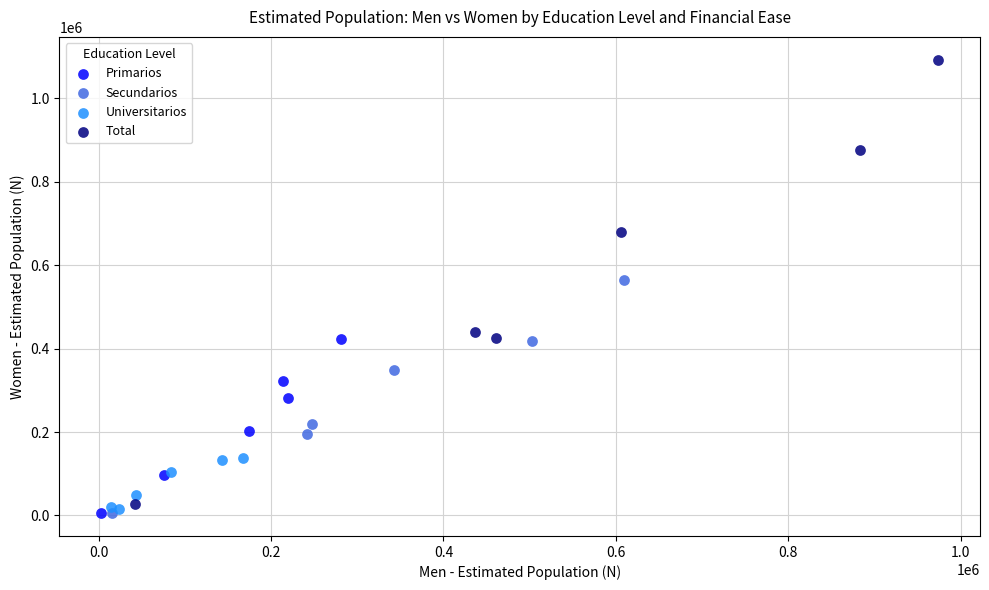

Which series has the widest spread of Y values?

Total